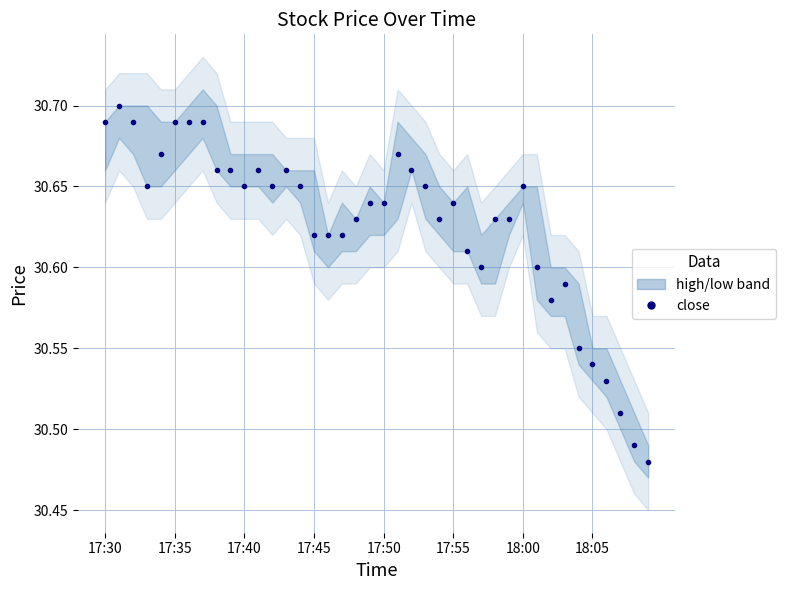

Reading left to right, list all the values displayed in this chart.

30.7	30.7	30.7	30.6	30.7	30.7	30.7	30.7	30.7	30.7	30.6	30.7	30.6	30.7	30.6	30.6	30.6	30.6	30.6	30.6	30.6	30.7	30.7	30.6	30.6	30.6	30.6	30.6	30.6	30.6	30.6	30.6	30.6	30.6	30.6	30.5	30.5	30.5	30.5	30.5